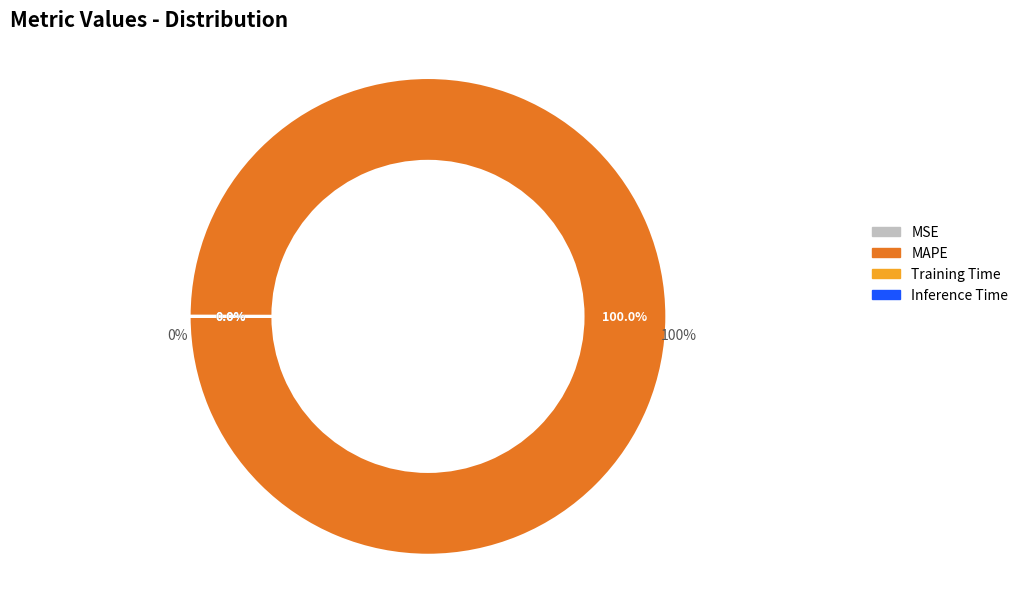

Which has a higher value, MSE or Inference Time?

MSE